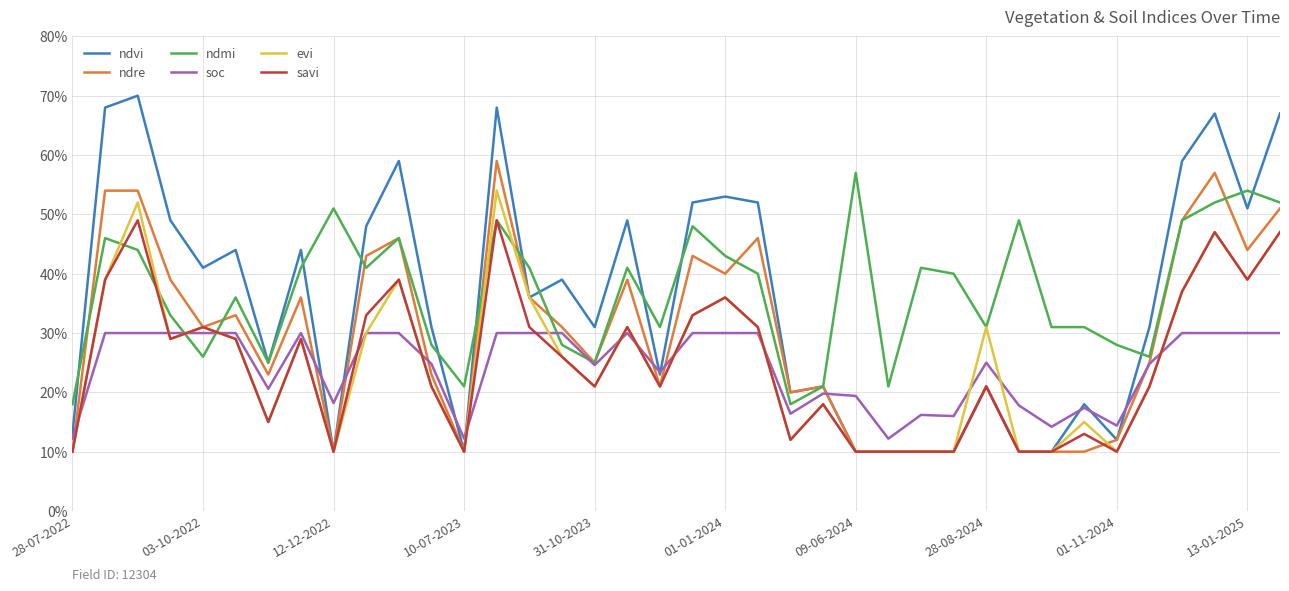

What are all the series names shown in the legend?

ndvi, ndre, ndmi, soc, evi, savi